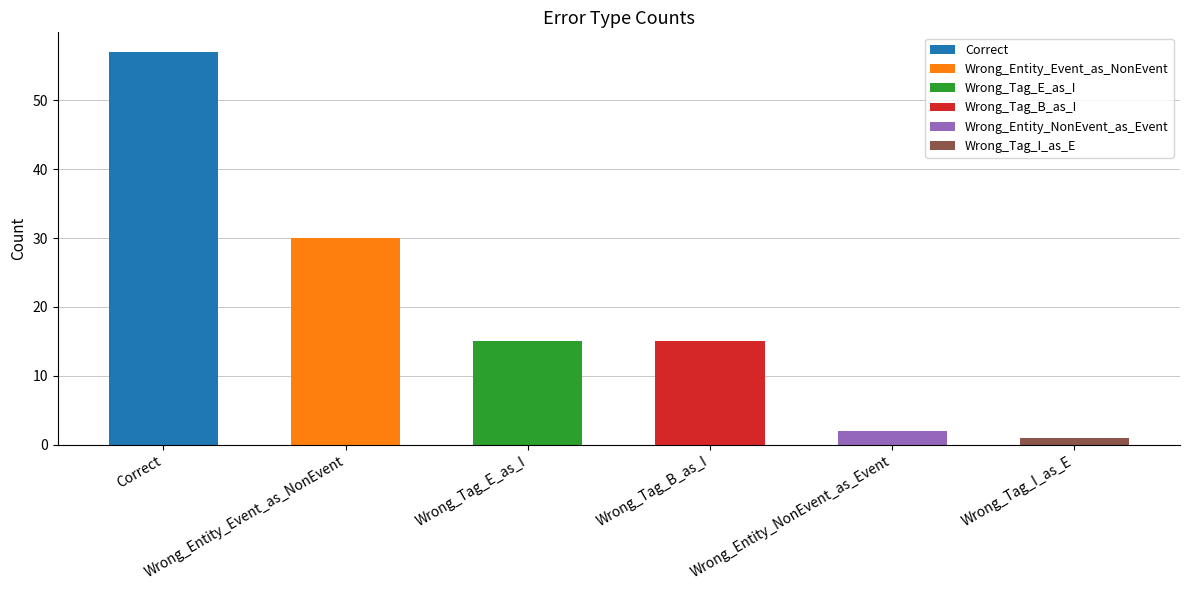

What is the value of the 2nd bar from the left?

30